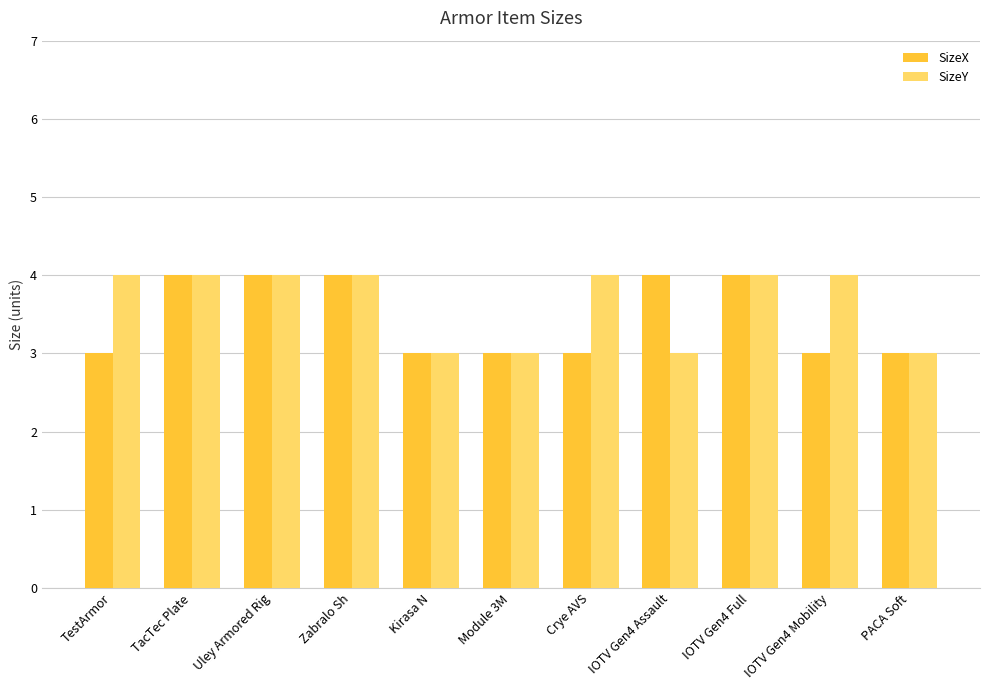

What is the maximum value for SizeX?

4